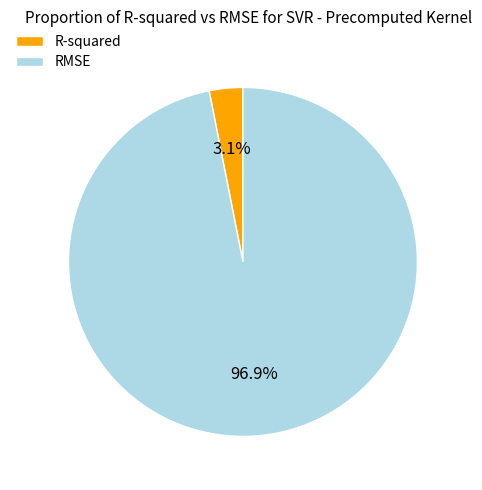

What portion of the pie excludes RMSE?

3.1%